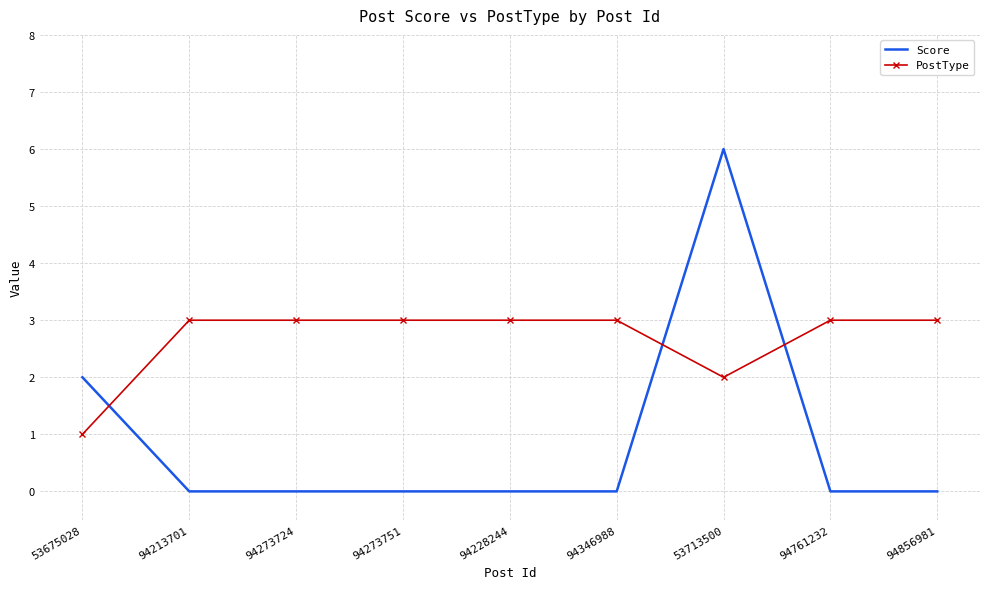

List the series in order of their peak value, highest first.

Score, PostType